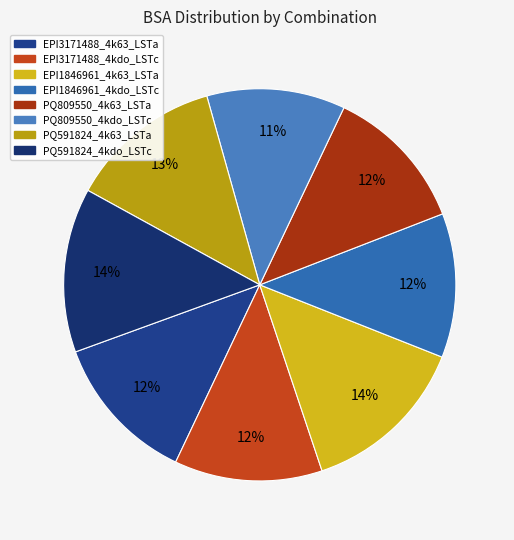

To the nearest percent, what percentage of the pie is EPI1846961_4kdo_LSTc?

12%